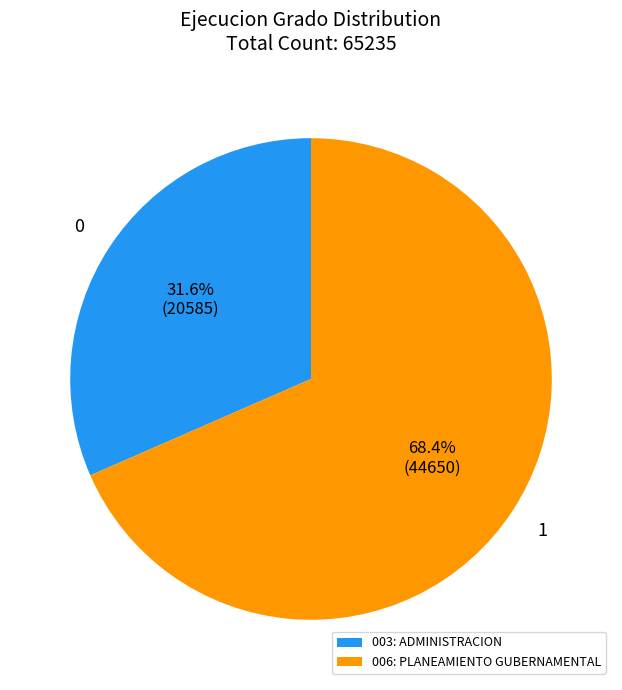

True or false: 003: ADMINISTRACION accounts for 43% of the total.

False